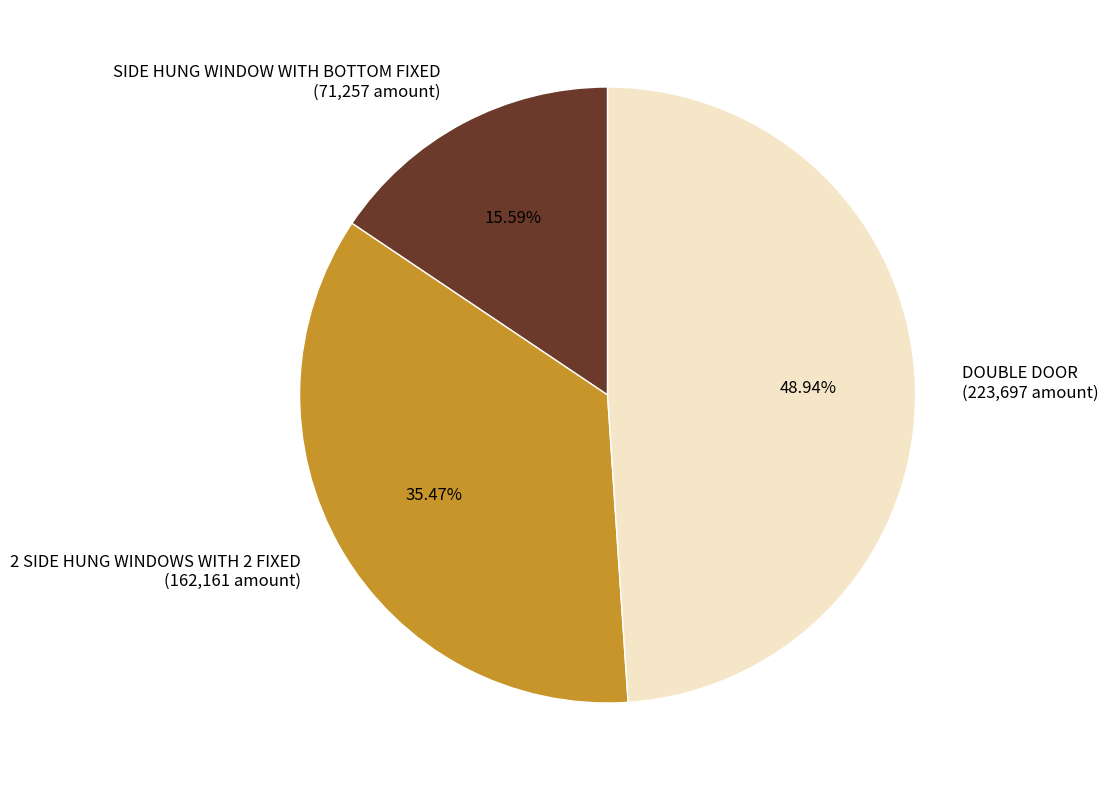

Which slice is the largest?

DOUBLE DOOR